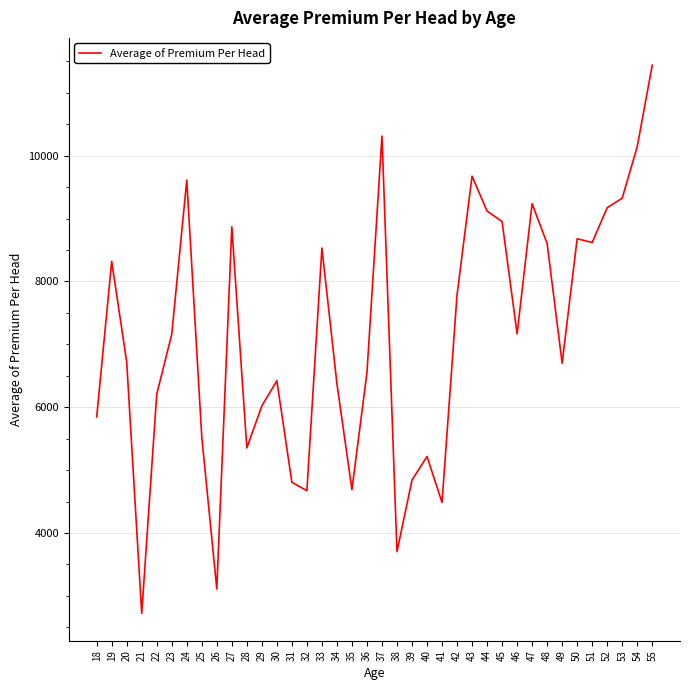

What is the difference between the values at 18 and 24?

3767.6